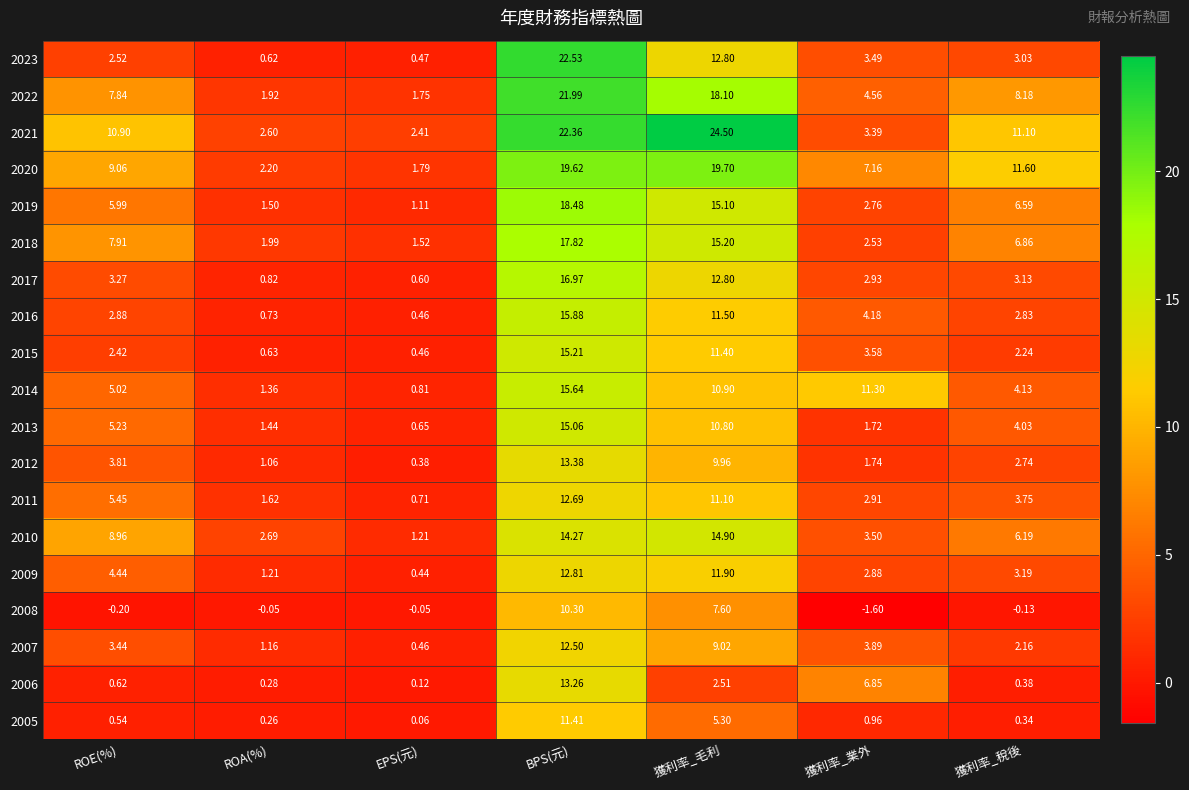

Is the value of 2005 at BPS(元) greater than the value of 2006 at BPS(元)?

No